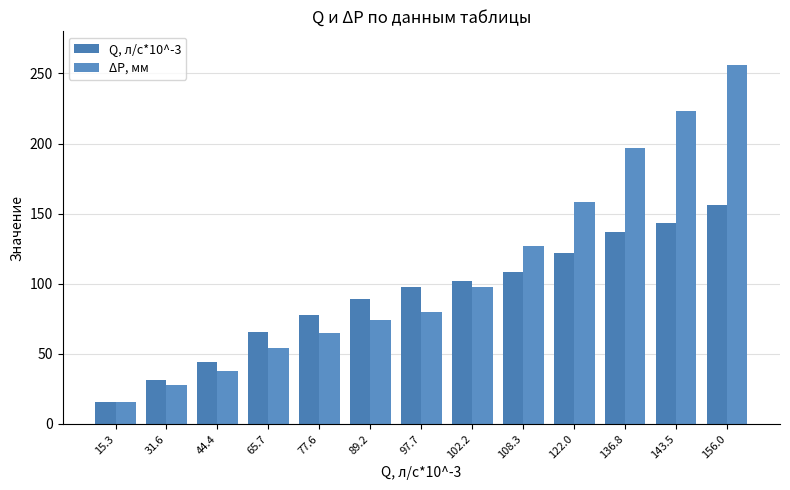

What is the difference between the maximum and minimum values in the ΔP, мм series?

240.0